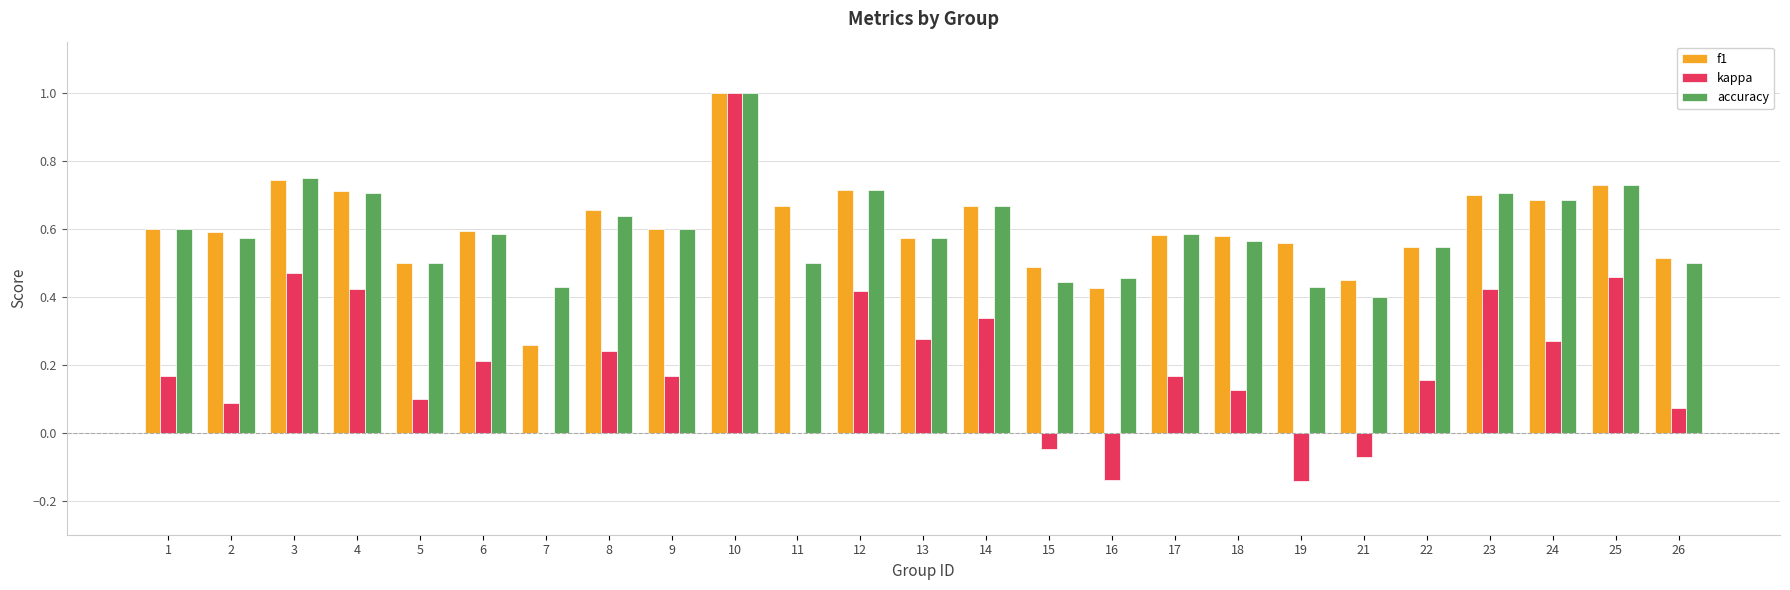

Are the bars horizontal?

No